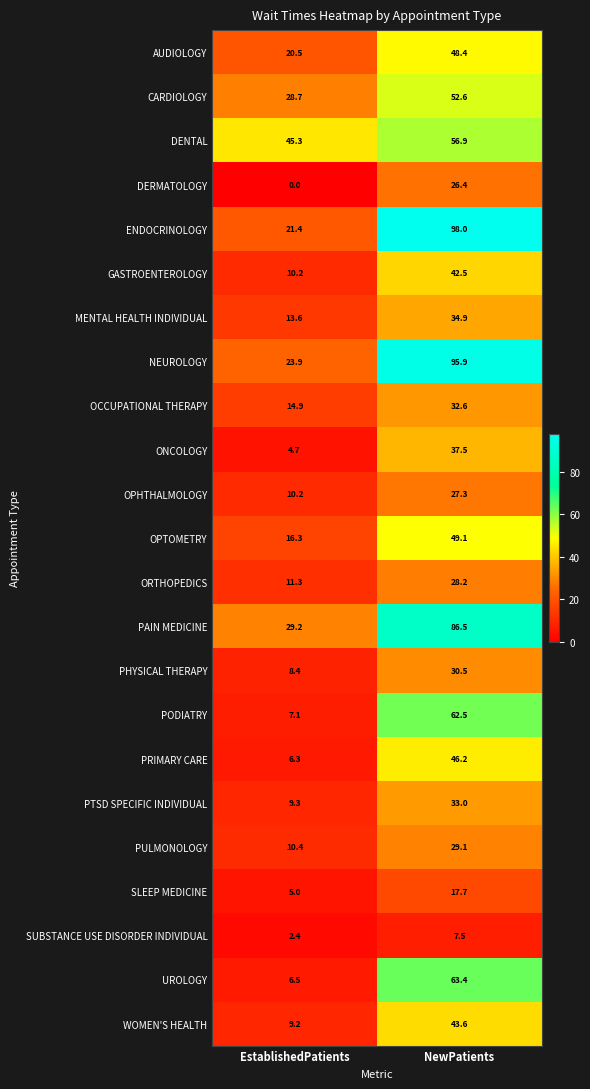

What is the total value across all series at EstablishedPatients?

314.8